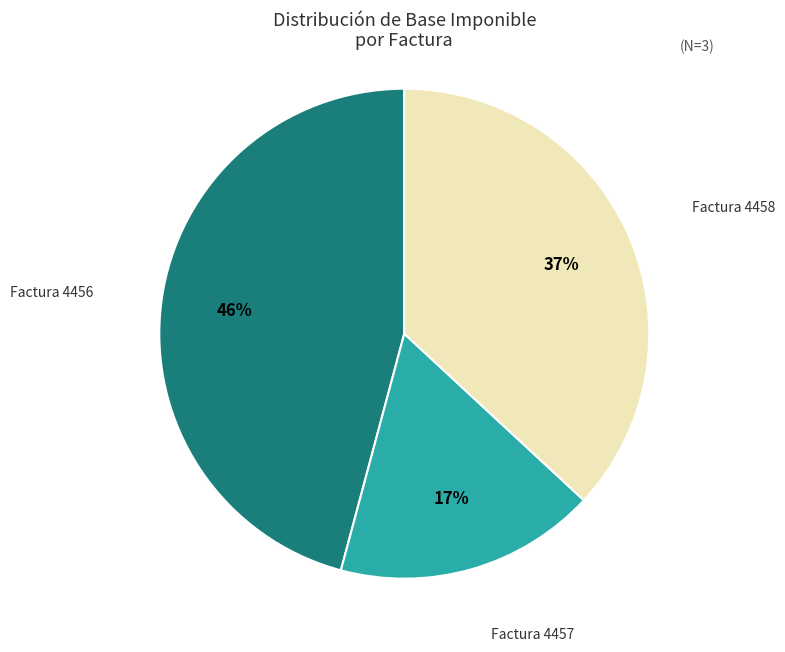

To the nearest percent, what is the average slice percentage?

33%